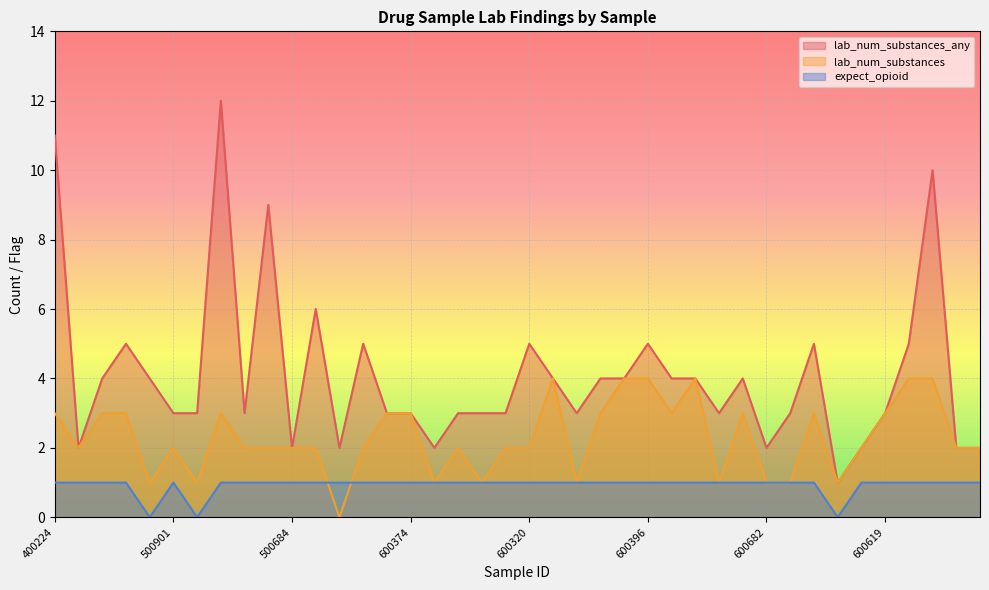

True or false: lab_num_substances_any and lab_num_substances cross at least once.

False